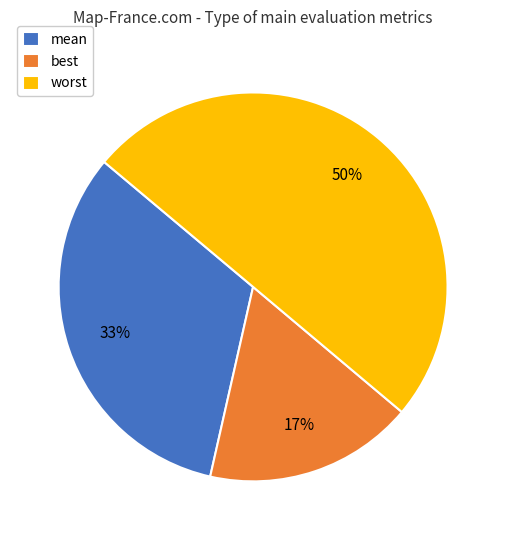

What is the ratio of the value at worst to the value at mean?

1.5